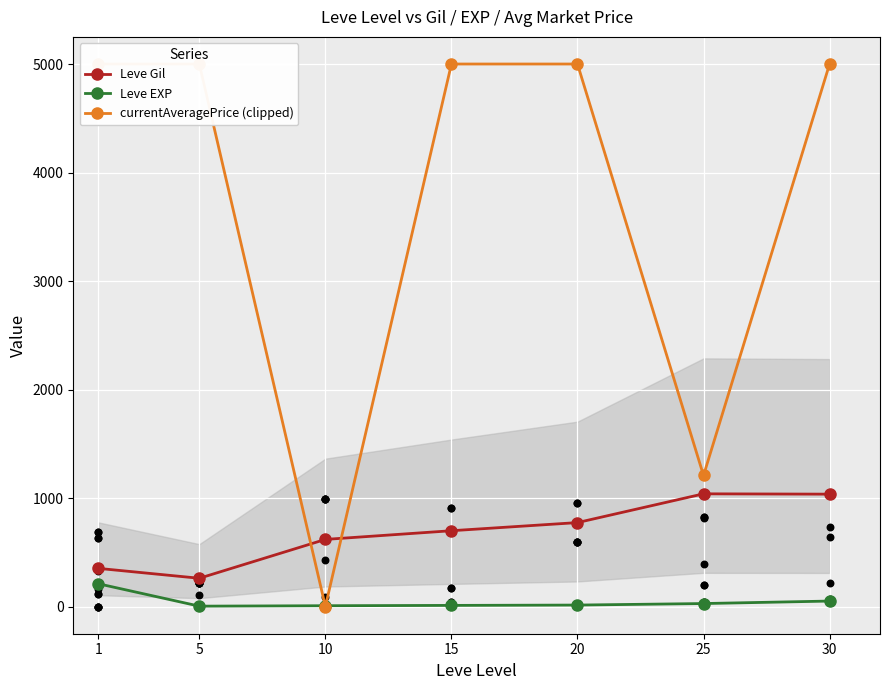

What is the total value across all series at 10?

630.7